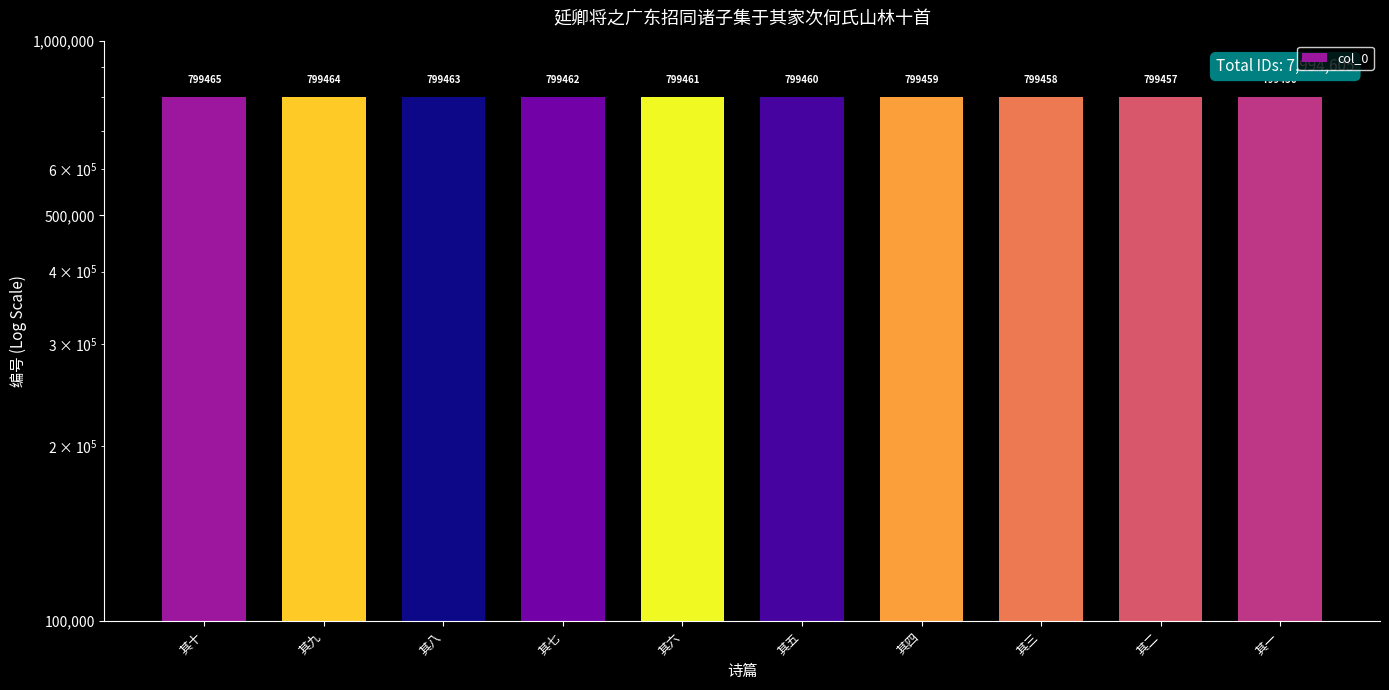

Reading right to left, list all the values displayed in this chart.

其一=799456	其二=799457	其三=799458	其四=799459	其五=799460	其六=799461	其七=799462	其八=799463	其九=799464	其十=799465